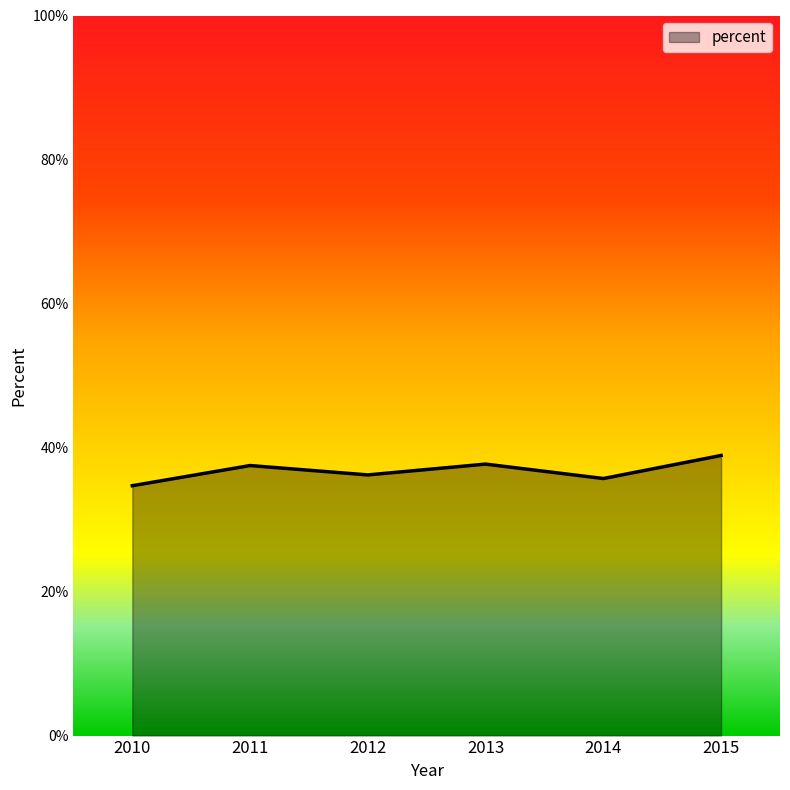

How many values are below 37?

3